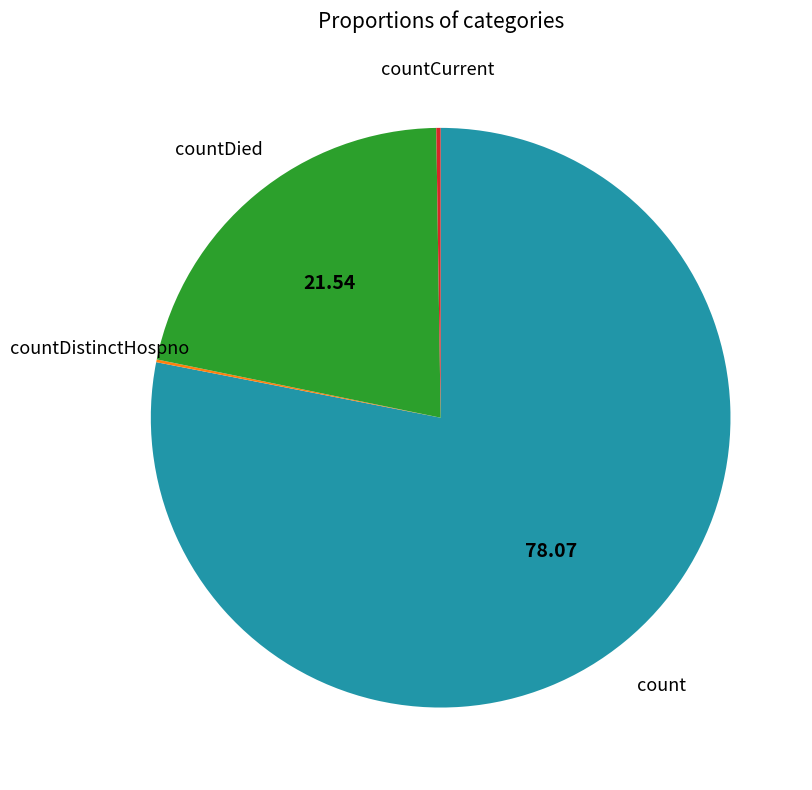

What is the ratio of the value at countDied to the value at count?

0.3